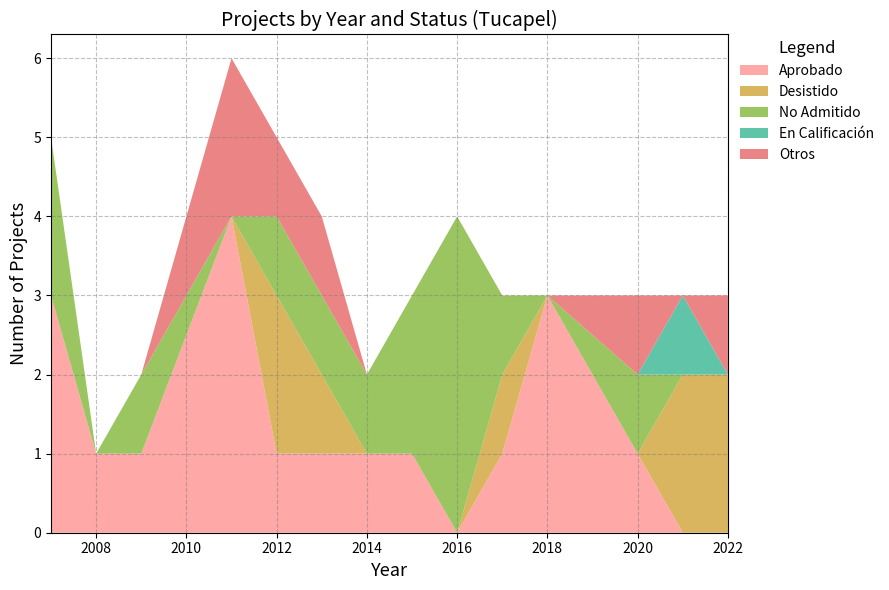

Reading left to right, transcribe all the data shown in this chart.

Aprobado: 2007=3	2008=1	2009=1	2011=4	2012=1	2013=1	2014=1	2015=1	2016=0	2017=1	2018=3	2020=1	2021=0	2022=0
Desistido: 2007=0	2008=0	2009=0	2011=0	2012=2	2013=1	2014=0	2015=0	2016=0	2017=1	2018=0	2020=0	2021=2	2022=2
No Admitido: 2007=2	2008=0	2009=1	2011=0	2012=1	2013=1	2014=1	2015=2	2016=4	2017=1	2018=0	2020=1	2021=0	2022=0
En Calificación: 2007=0	2008=0	2009=0	2011=0	2012=0	2013=0	2014=0	2015=0	2016=0	2017=0	2018=0	2020=0	2021=1	2022=0
Otros: 2007=0	2008=0	2009=0	2011=2	2012=1	2013=1	2014=0	2015=0	2016=0	2017=0	2018=0	2020=1	2021=0	2022=1